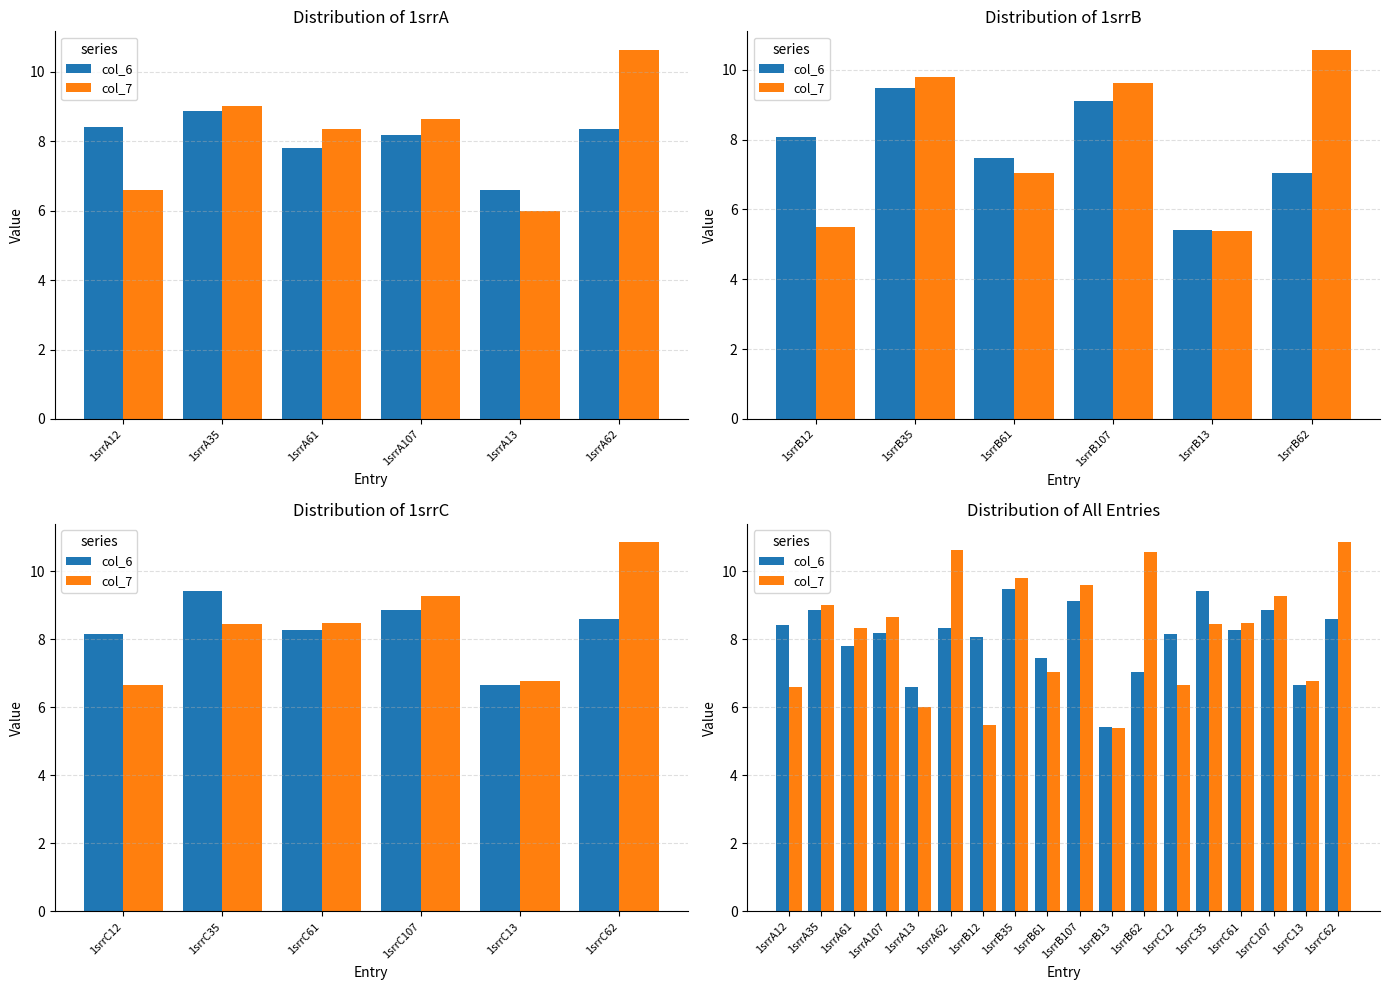

What is the highest value of the col_7 series?

10.9